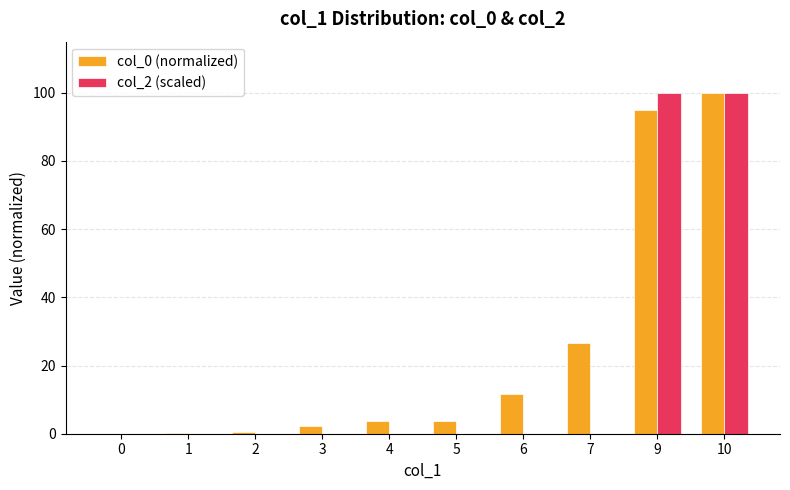

True or false: col_2 (scaled) has a value of 137.0 at 9.

False